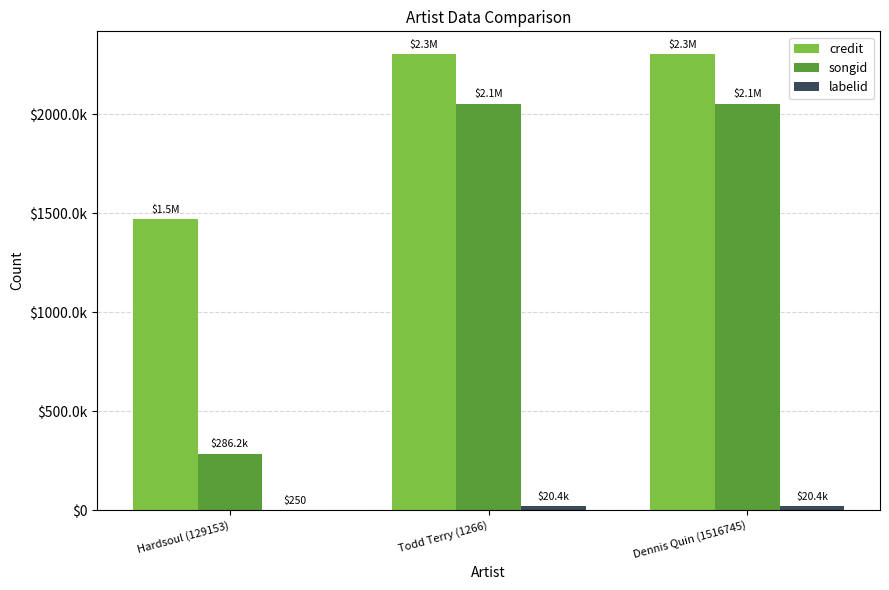

How many groups of bars are there?

3